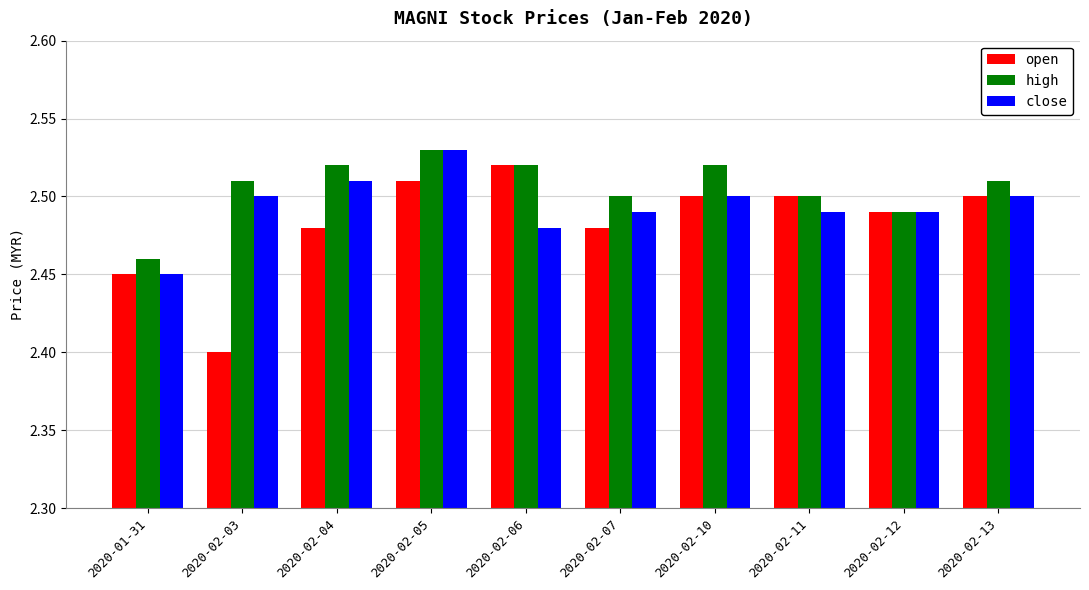

At which category is the sum across all series the highest?

2020-02-05